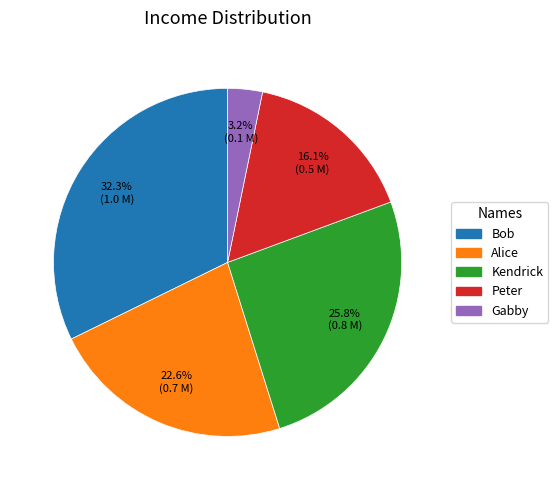

What percentage is the Alice slice, to the nearest percent?

23%